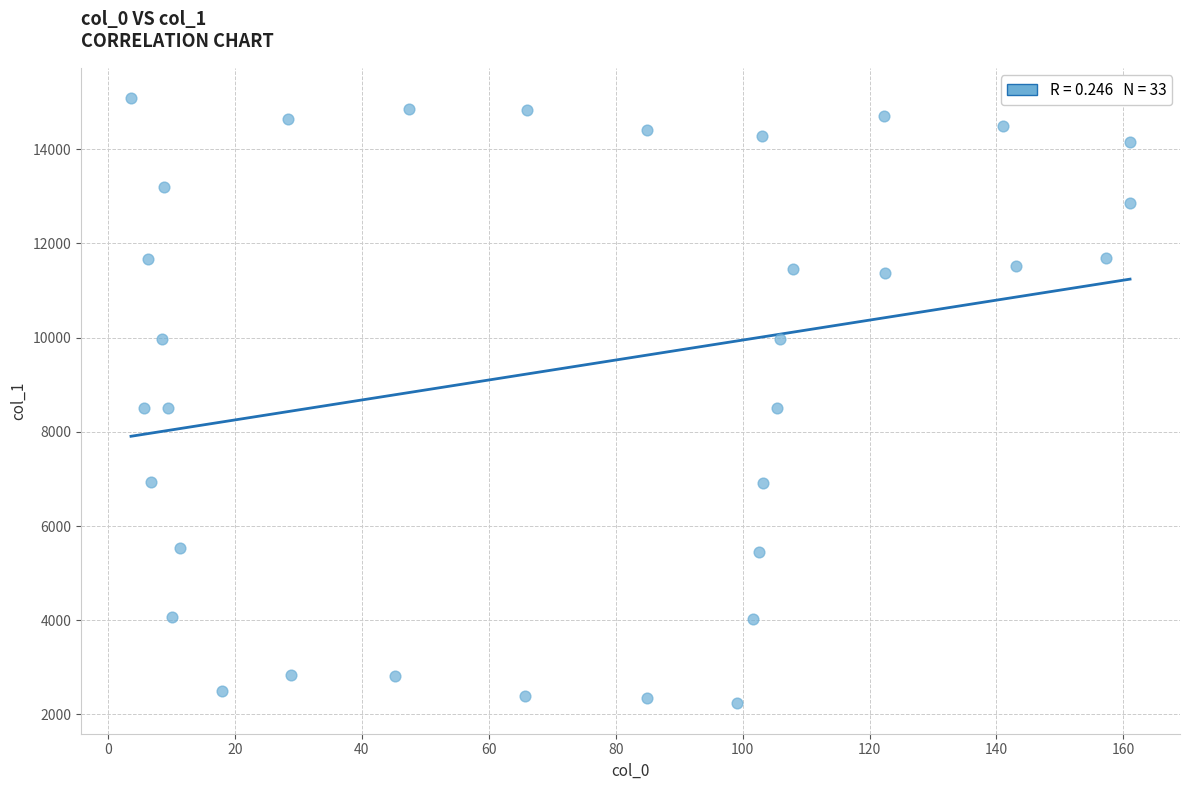

What is the range of X values (max minus min)?

157.5